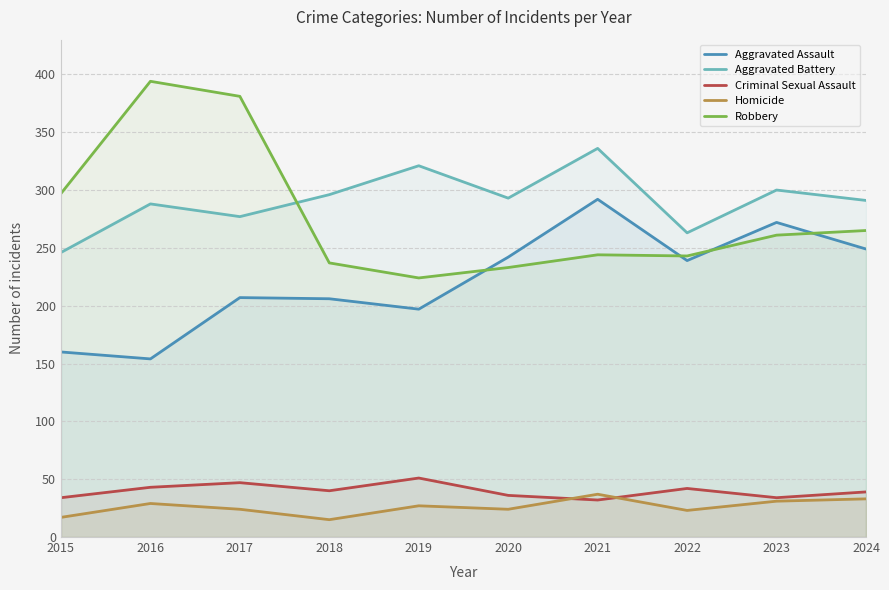

How many lines are shown in the chart?

5